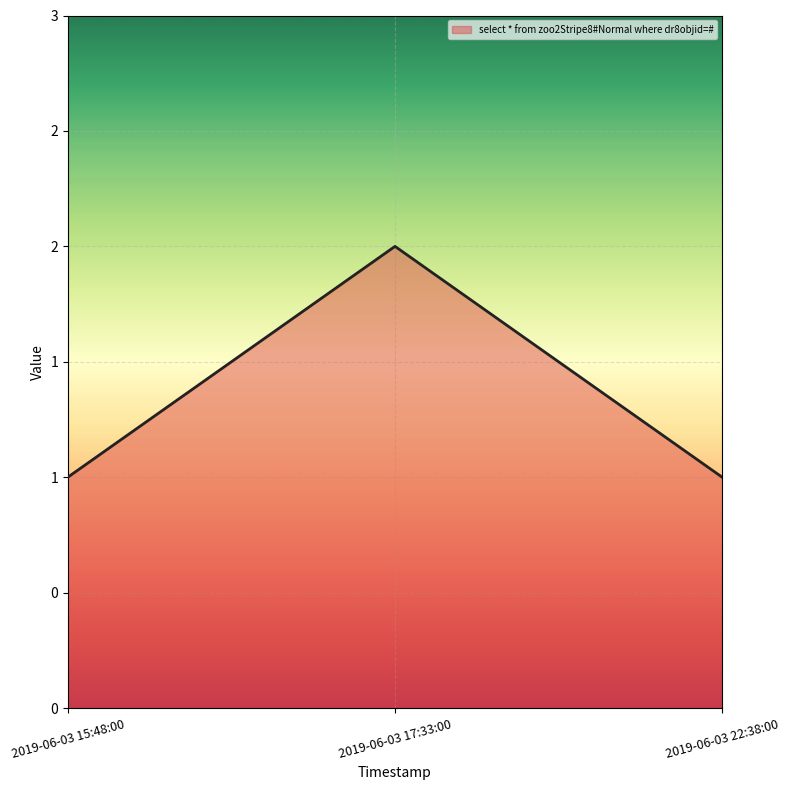

Count the values in the range 1 to 2.

3